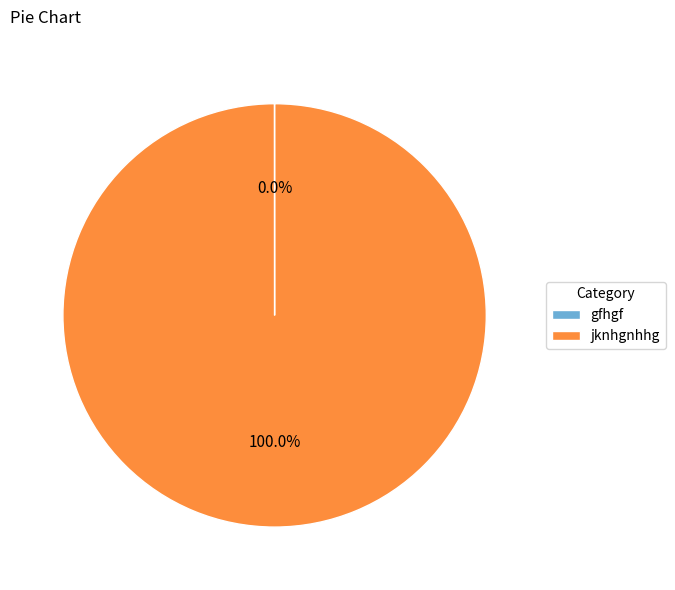

Which slice is the largest?

jknhgnhhg